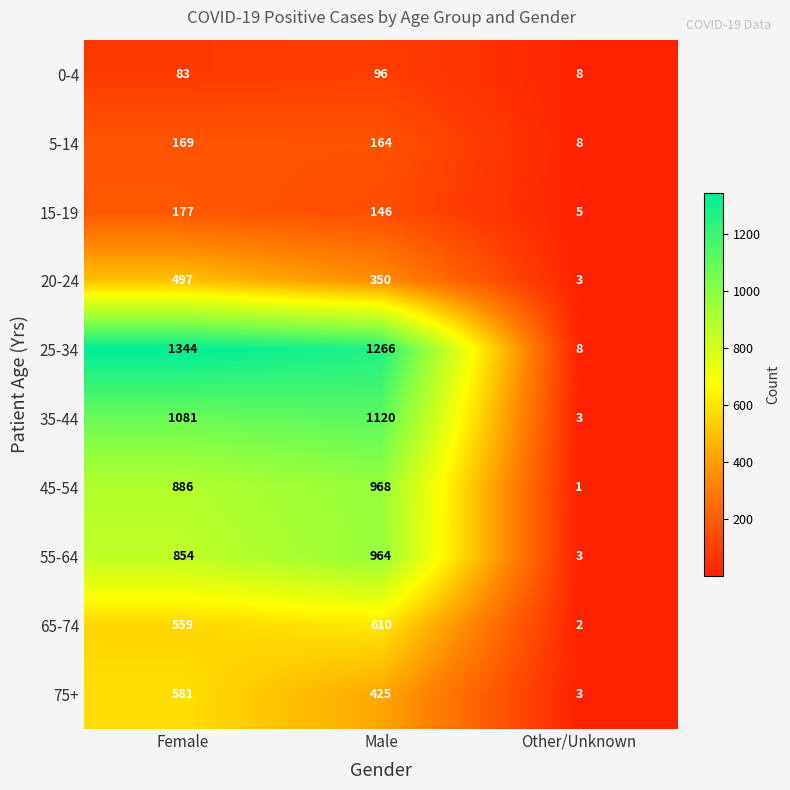

What is the difference between the 20-24 values at Female and Other/Unknown?

494